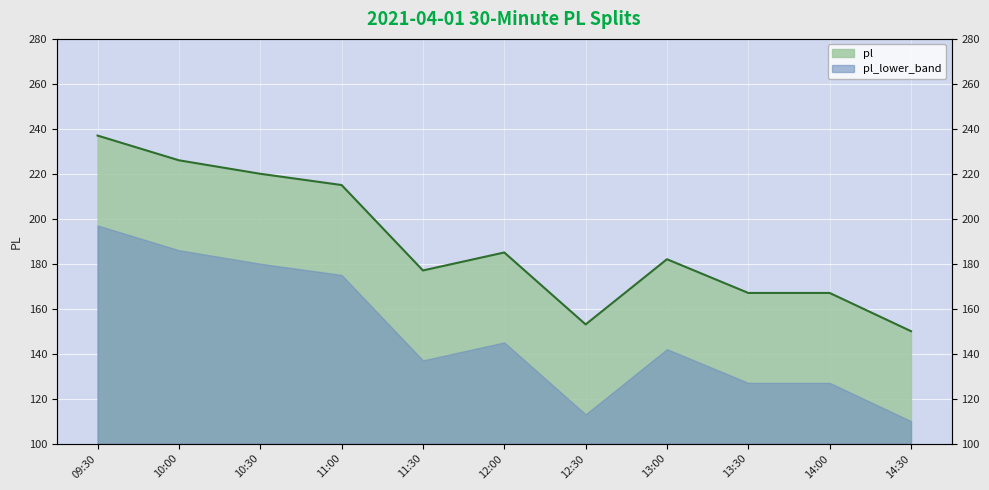

What is the minimum value shown in the chart?

150